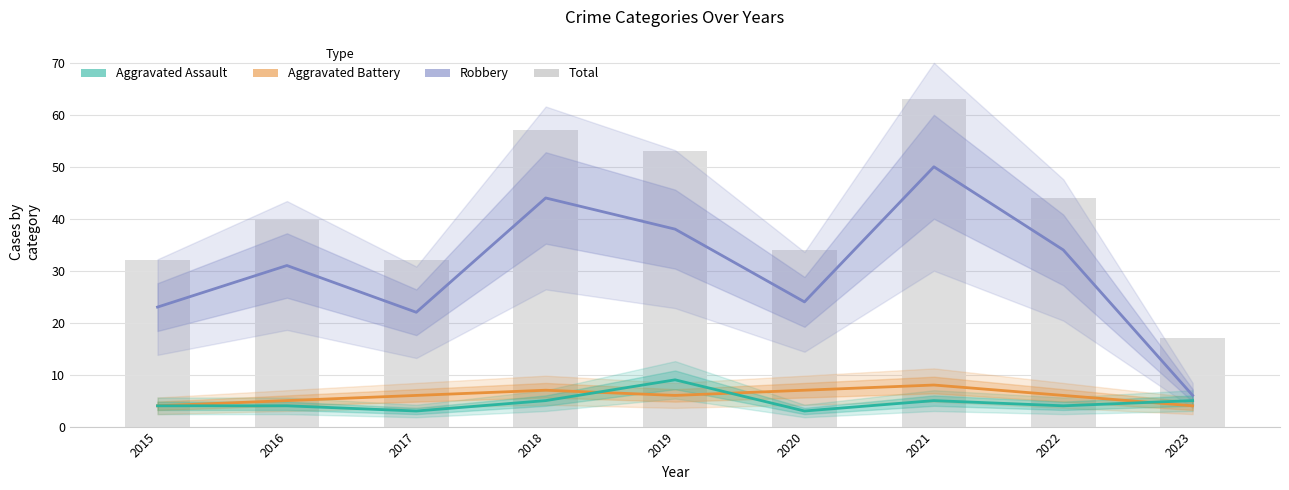

Is it true that Total equals 18 at 2017?

False